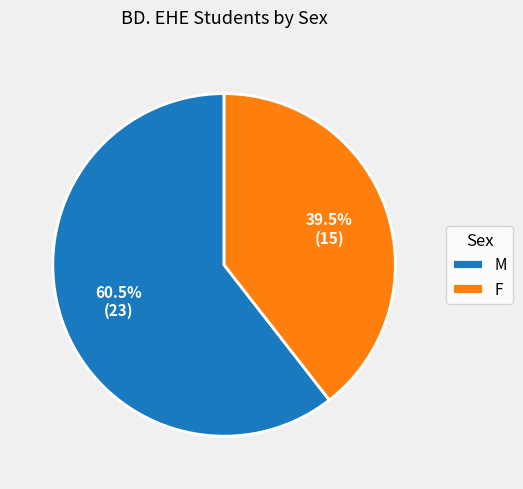

To the nearest percent, what is the average slice percentage?

50%